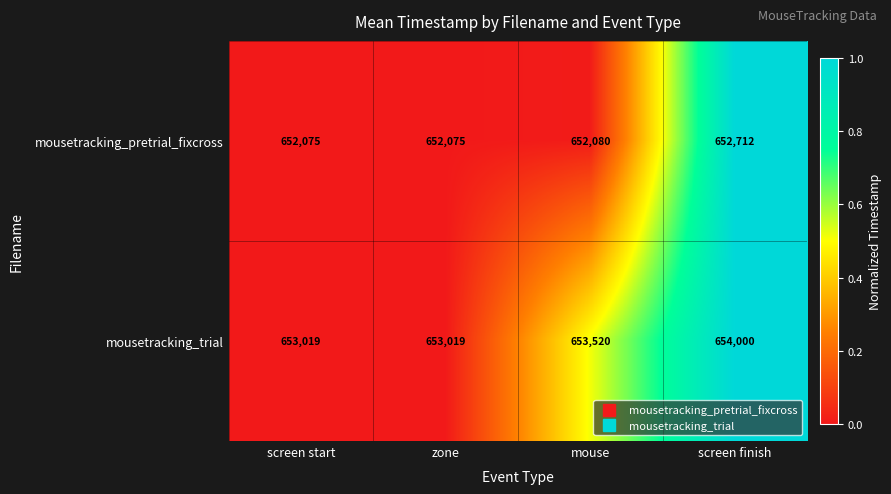

Count the number of data series in this chart.

2